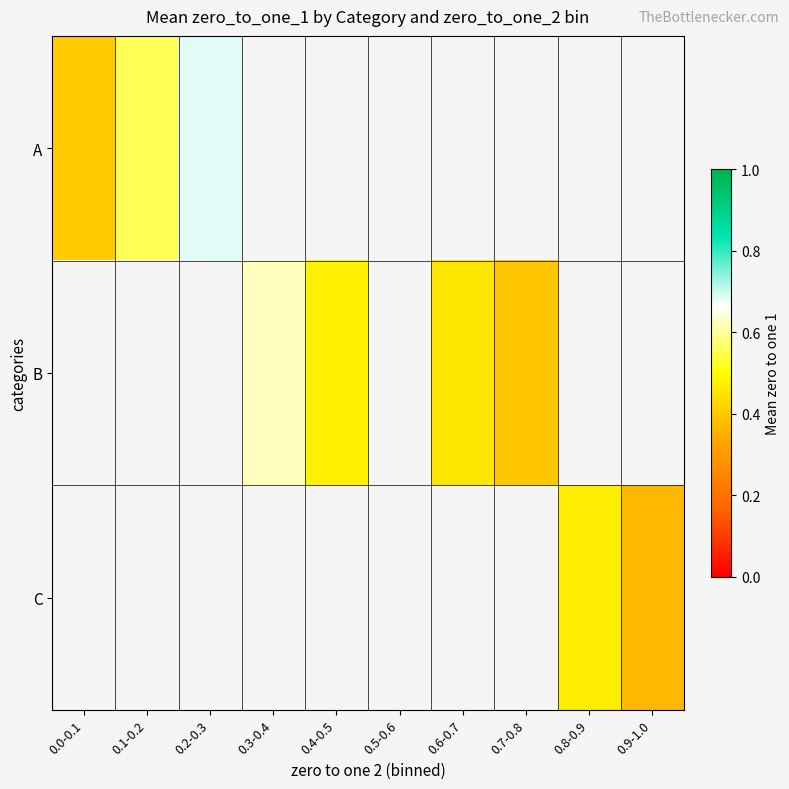

Count the number of data series in this chart.

3